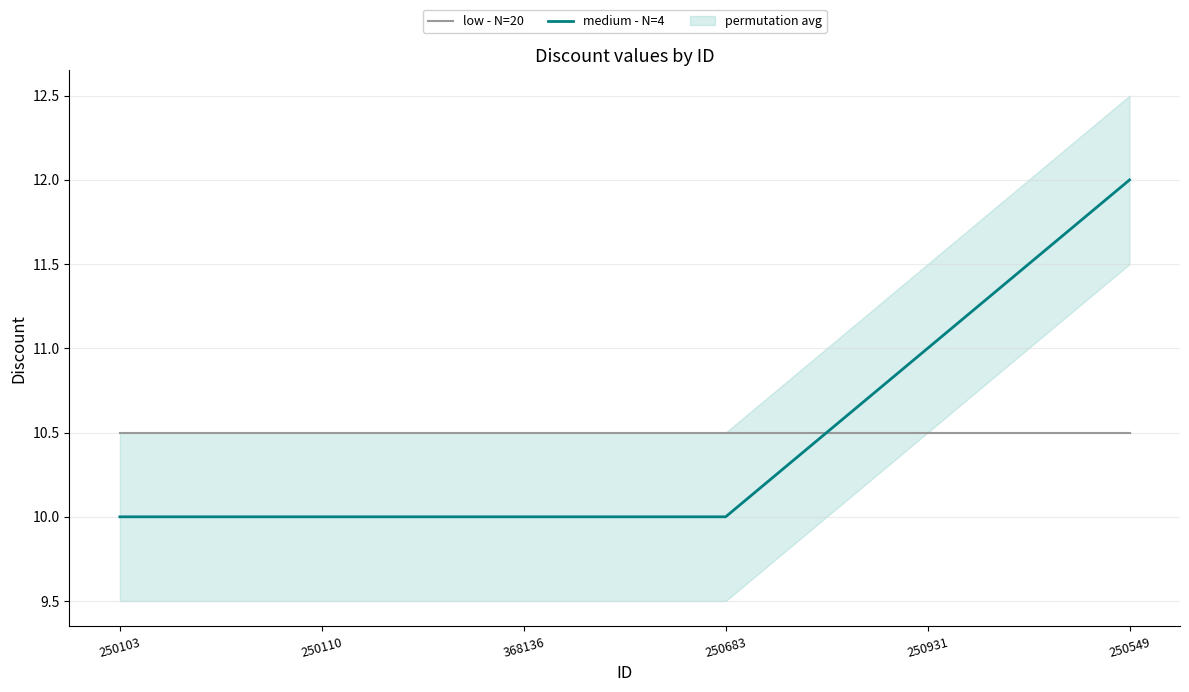

What is the value of the medium - N=4 point at the 1st from the left?

10.0